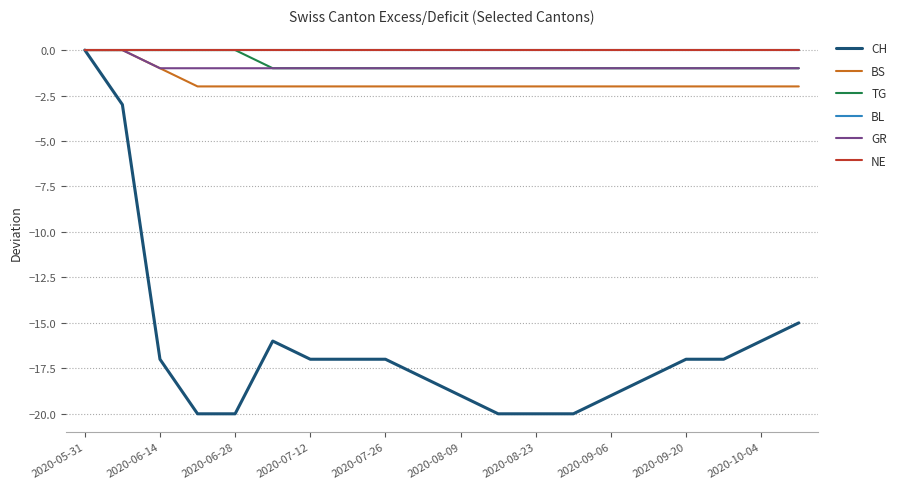

Does the chart have visible grid lines?

Yes